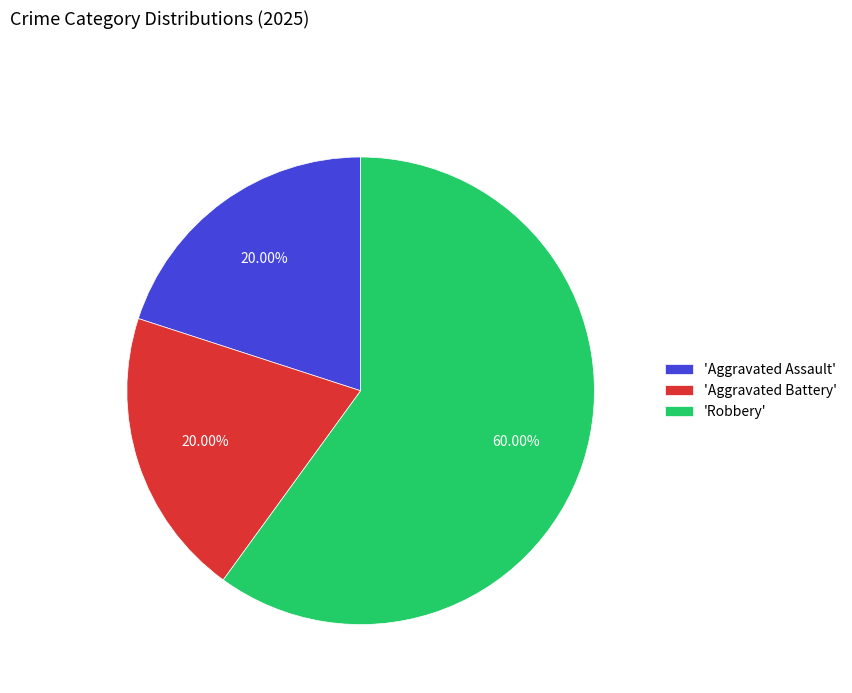

Count the number of slices in the pie.

3